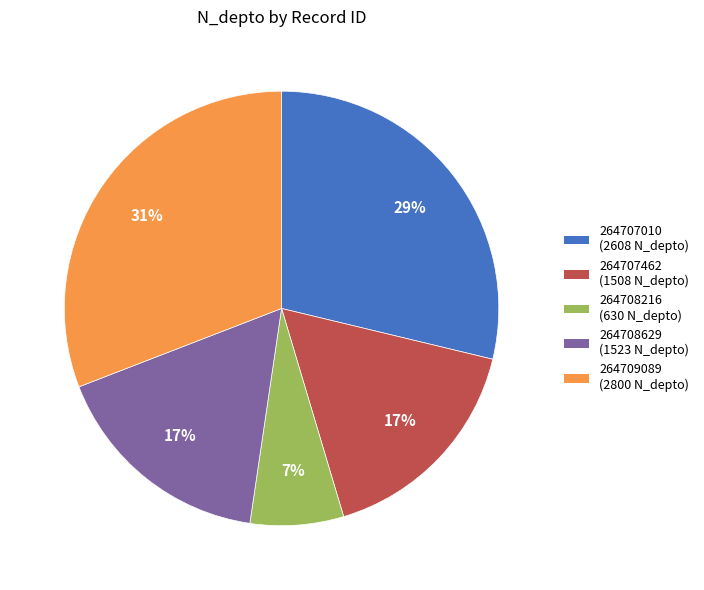

True or false: 264707010 accounts for 29% of the total.

True